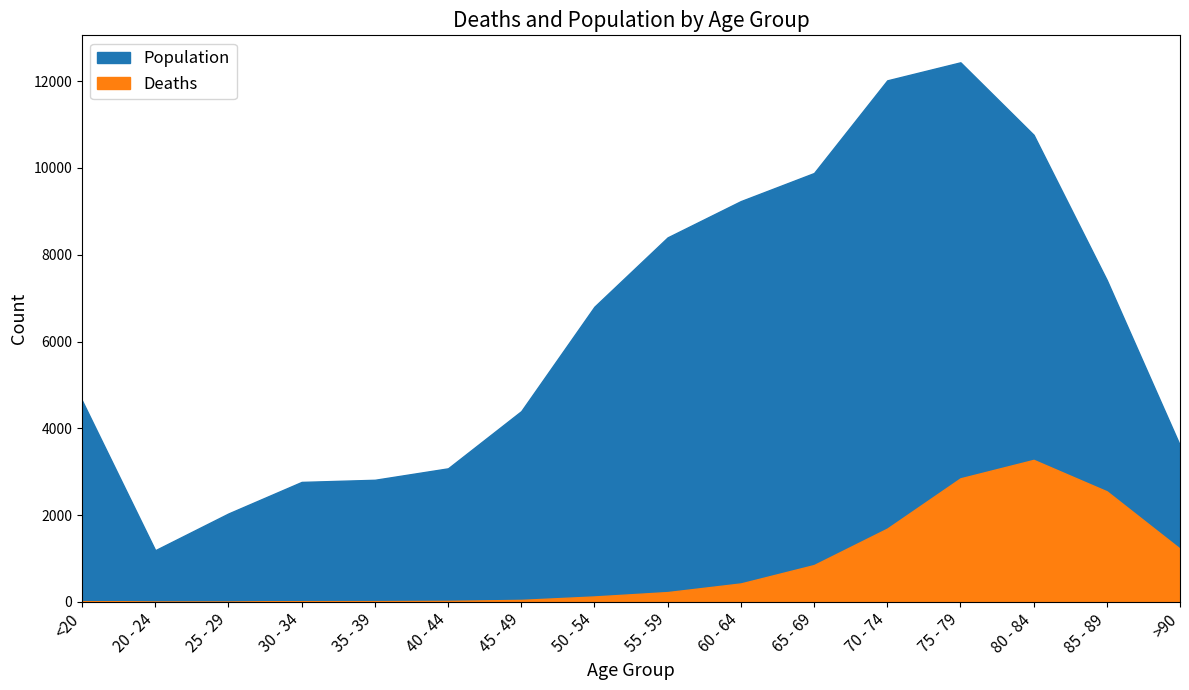

How many interior local peaks does the Deaths series have?

1